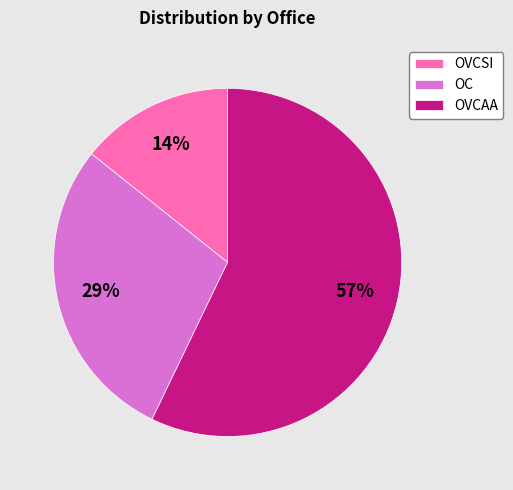

True or false: OC accounts for 35% of the total.

False